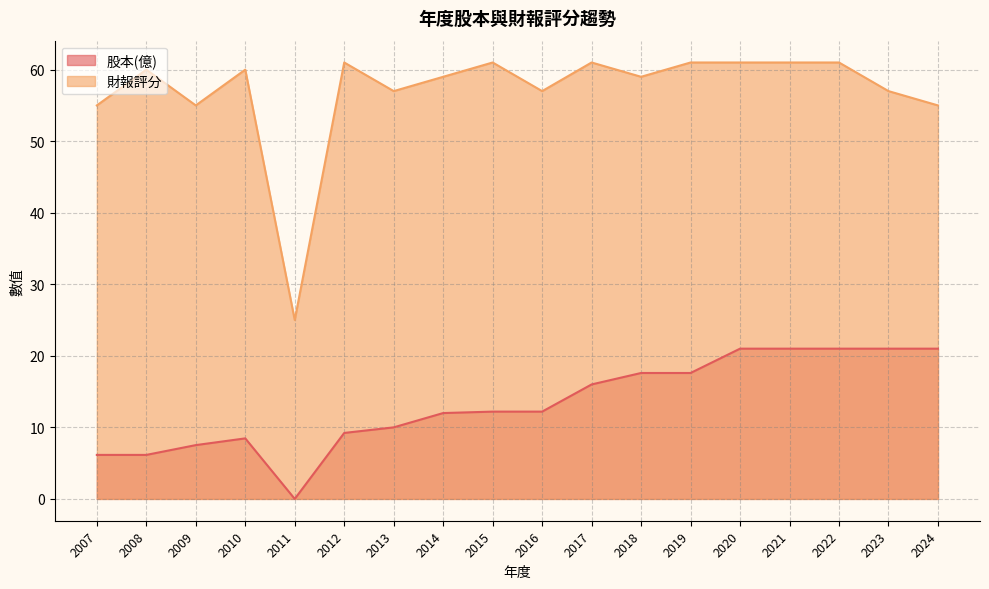

Reading right to left, extract all data points from this chart.

股本(億): 2024=21.0	2023=21.0	2022=21.0	2021=21.0	2020=21.0	2019=17.6	2018=17.6	2017=16.0	2016=12.2	2015=12.2	2014=12.0	2013=10.0	2012=9.2	2011=0.0	2010=8.5	2009=7.5	2008=6.2	2007=6.2
財報評分: 2024=55.0	2023=57.0	2022=61.0	2021=61.0	2020=61.0	2019=61.0	2018=59.0	2017=61.0	2016=57.0	2015=61.0	2014=59.0	2013=57.0	2012=61.0	2011=25.0	2010=60.0	2009=55.0	2008=60.0	2007=55.0